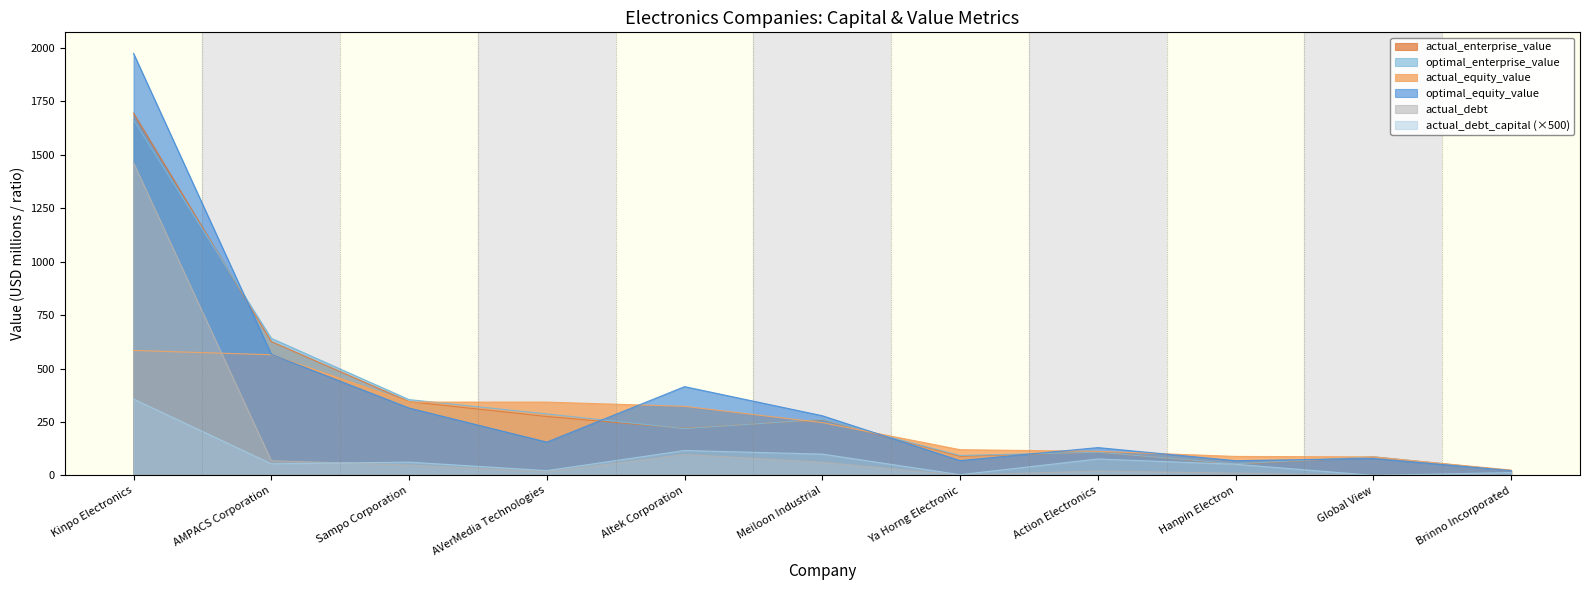

What is the difference between the highest and lowest values at Kinpo Electronics?

1617.6